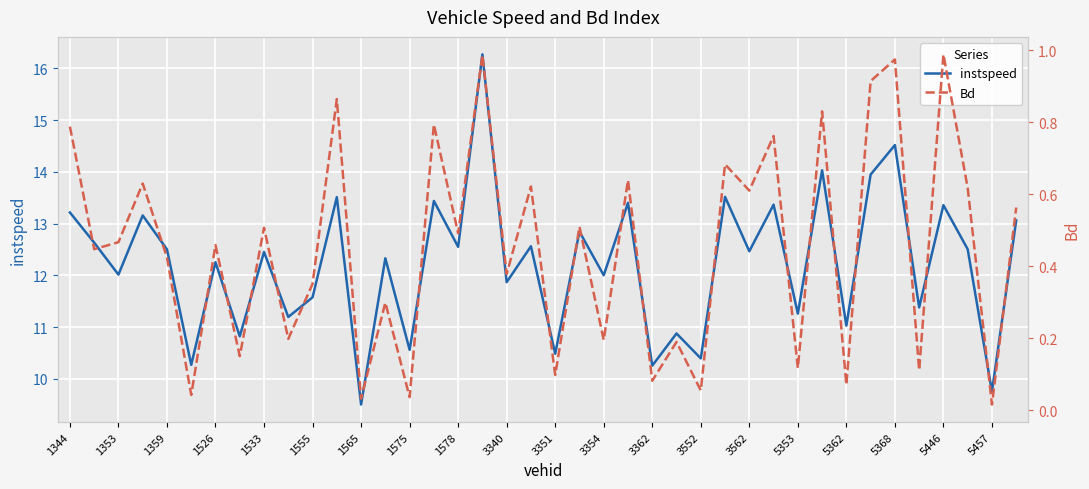

Which category has the lowest value in the instspeed series?

1565